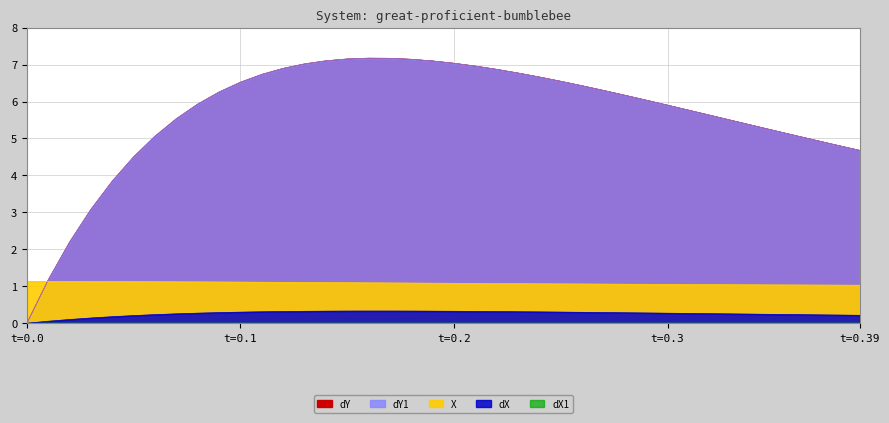

How many categories are shown in the chart?

40